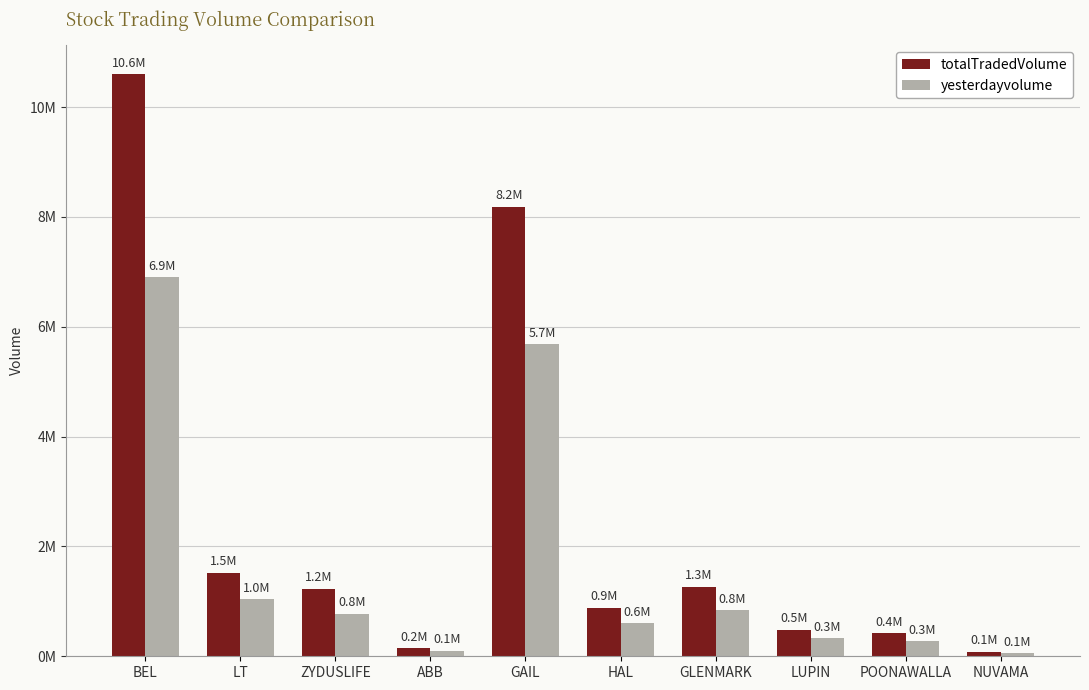

The totalTradedVolume series shows 12264154 at GAIL. True or false?

False